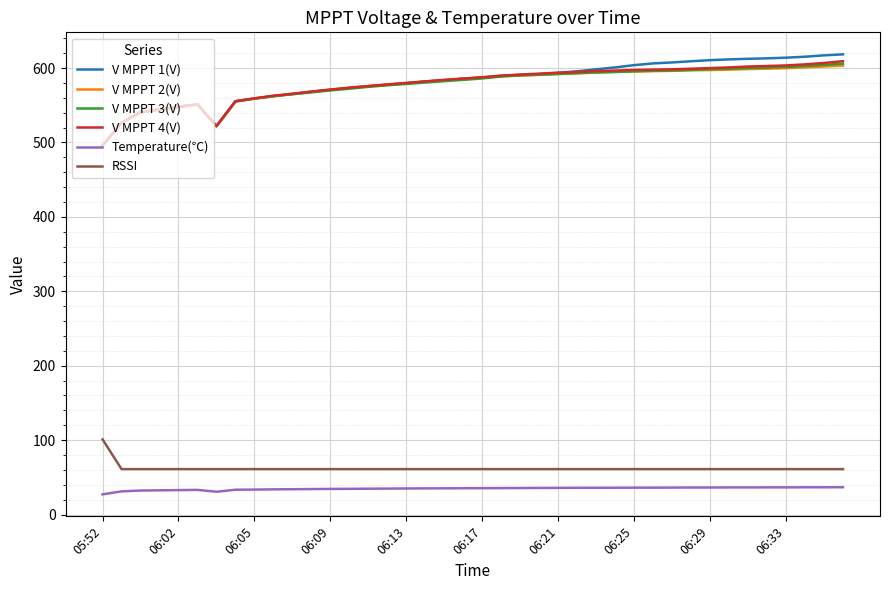

What is the maximum value shown in the chart?

618.5